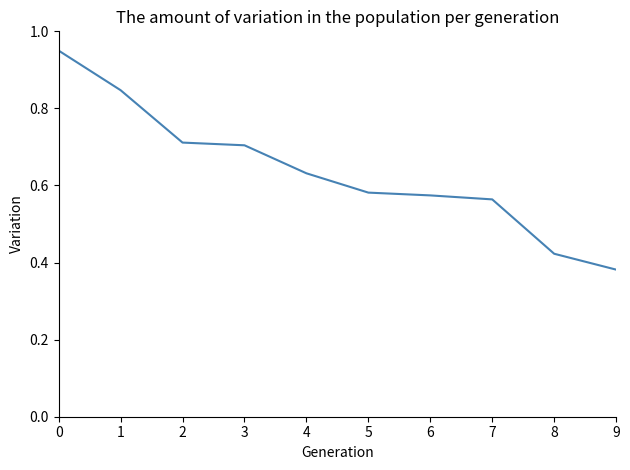

The value at 1 is 1.2. True or false?

False